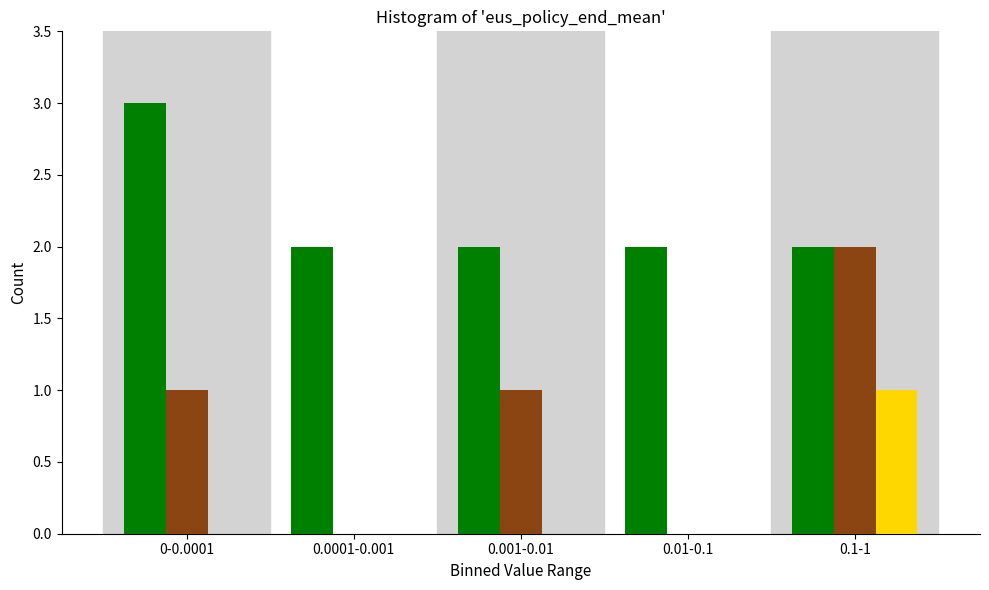

What is the maximum value shown in the chart?

3